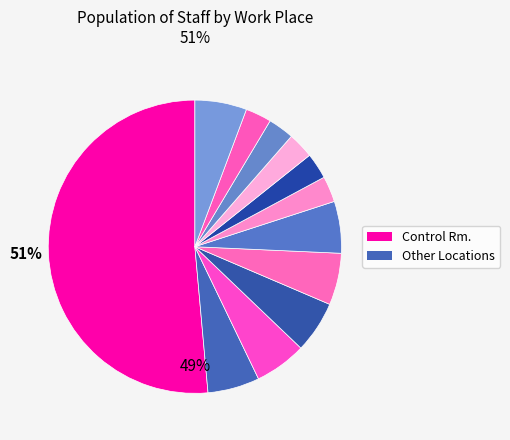

To the nearest percent, what is the average slice percentage?

8%